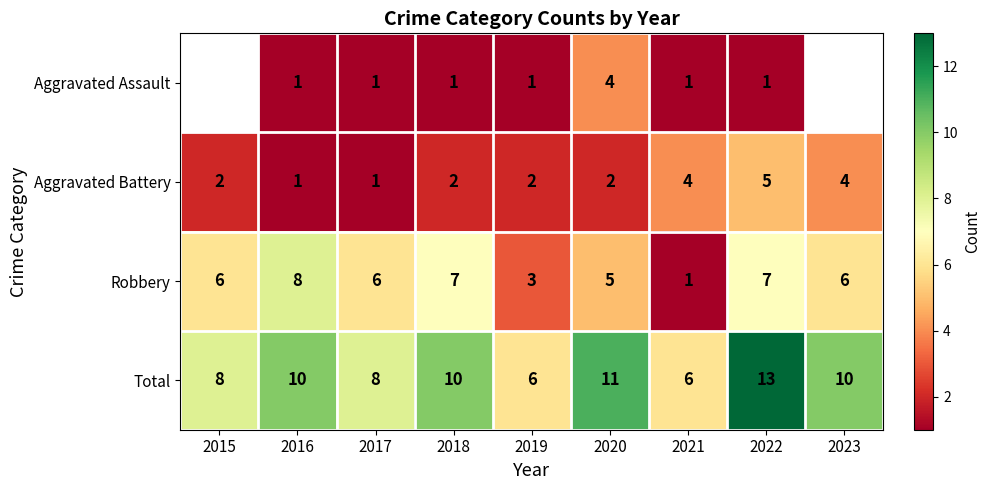

At 2022, list the series in order from largest to smallest.

Total, Robbery, Aggravated Battery, Aggravated Assault